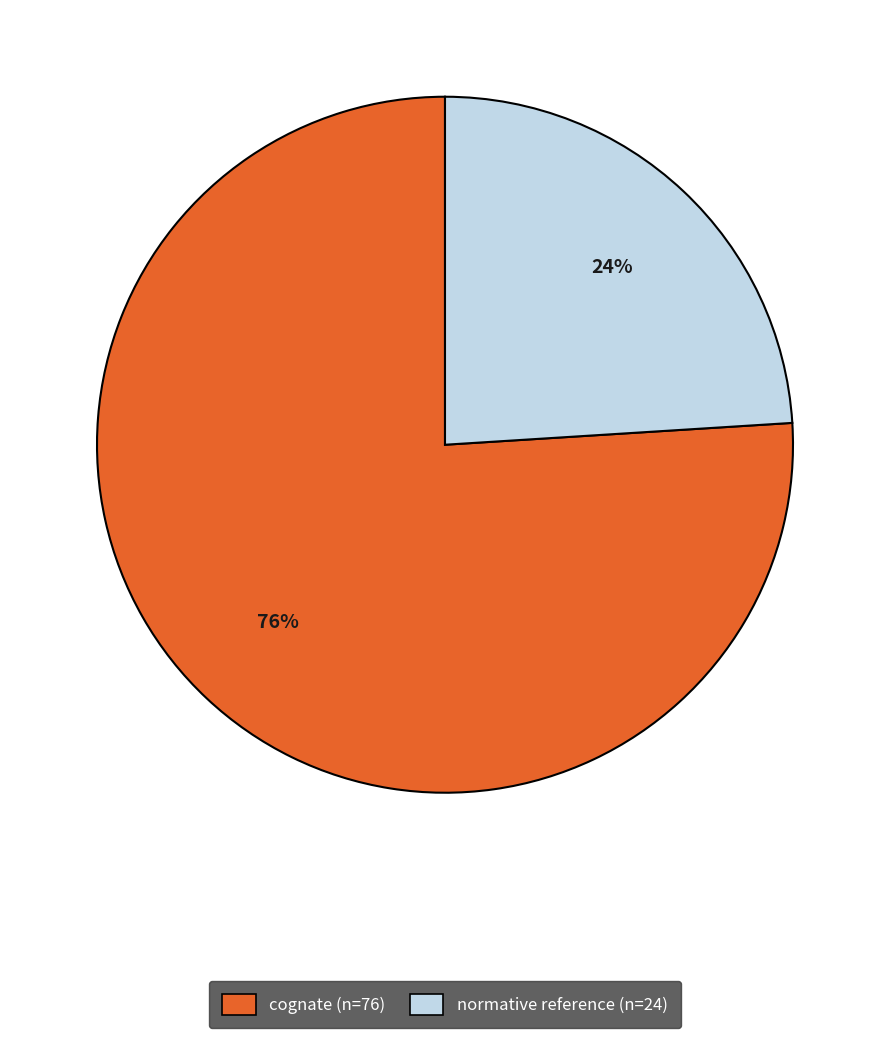

True or false: cognate accounts for 76% of the total.

True